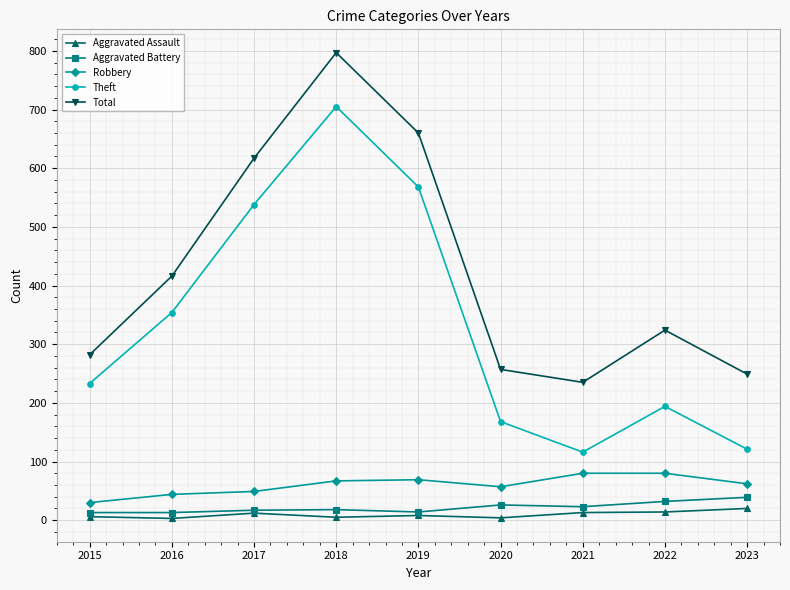

True or false: Theft has a value of 354 at 2016.

True